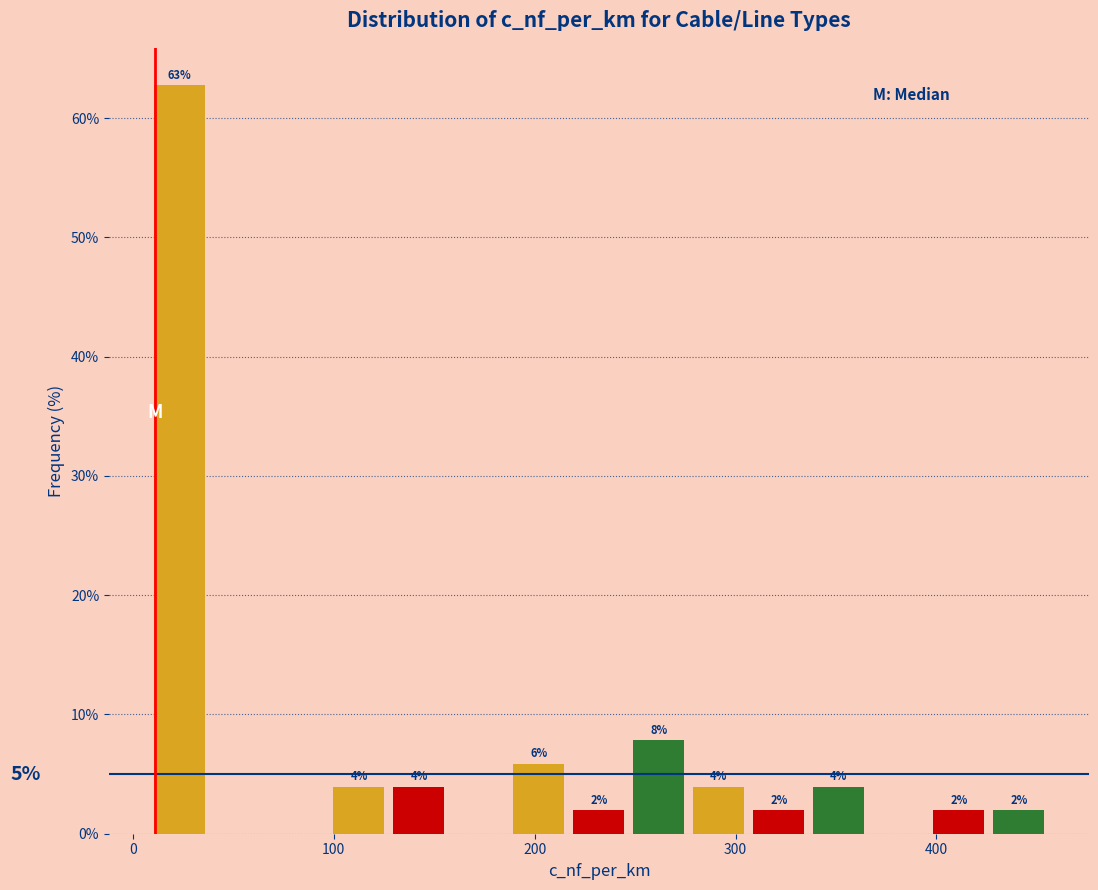

Around what value on the x-axis is the tallest bar? Give the approximate position of its centre, as read against the axis.

20